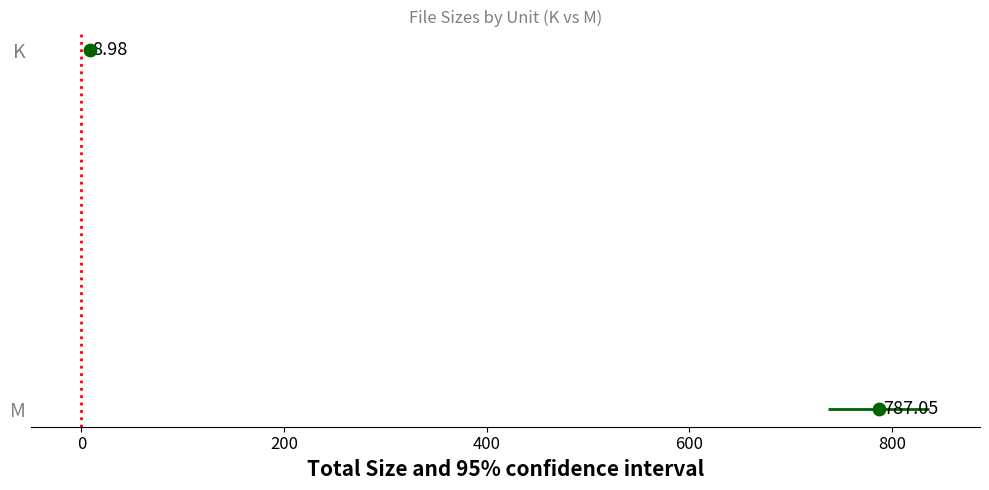

Which series reaches the minimum Y coordinate?

M